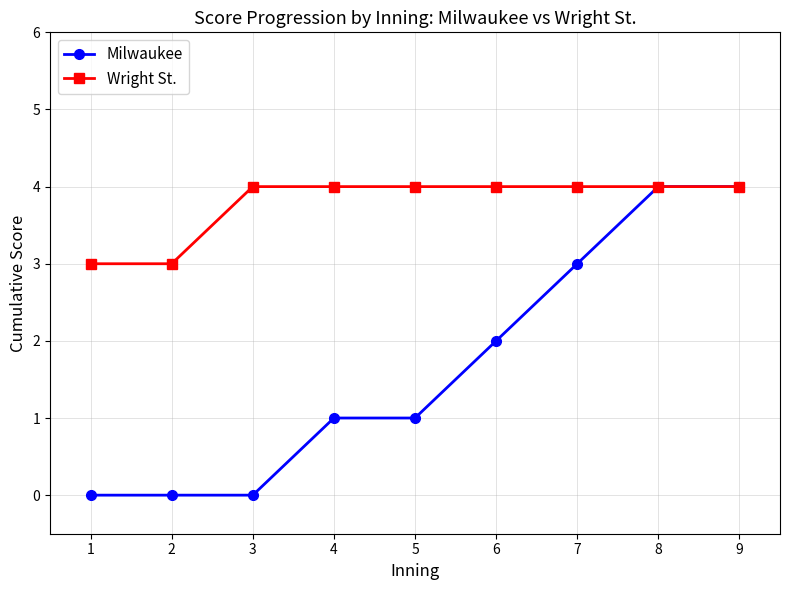

Which series has the largest total across all categories?

Wright St.